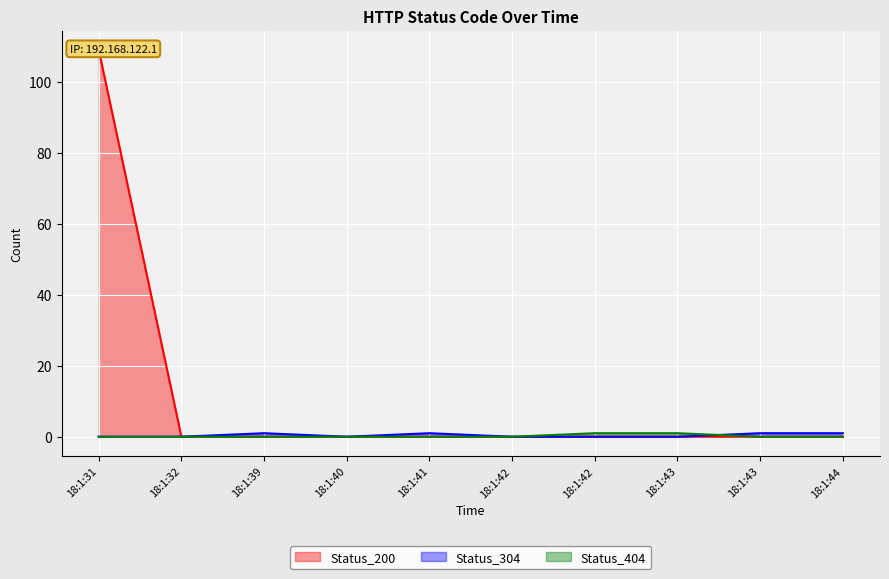

How many series are shown in this chart?

3